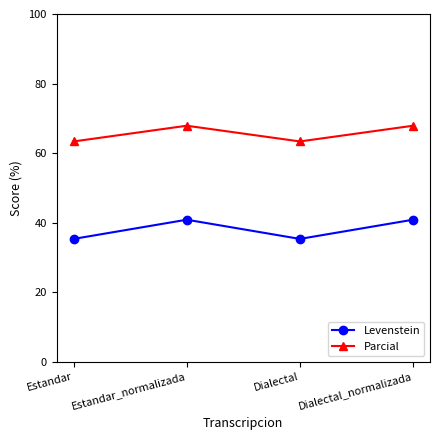

What is the spread (max minus min) of values at Dialectal_normalizada?

27.0